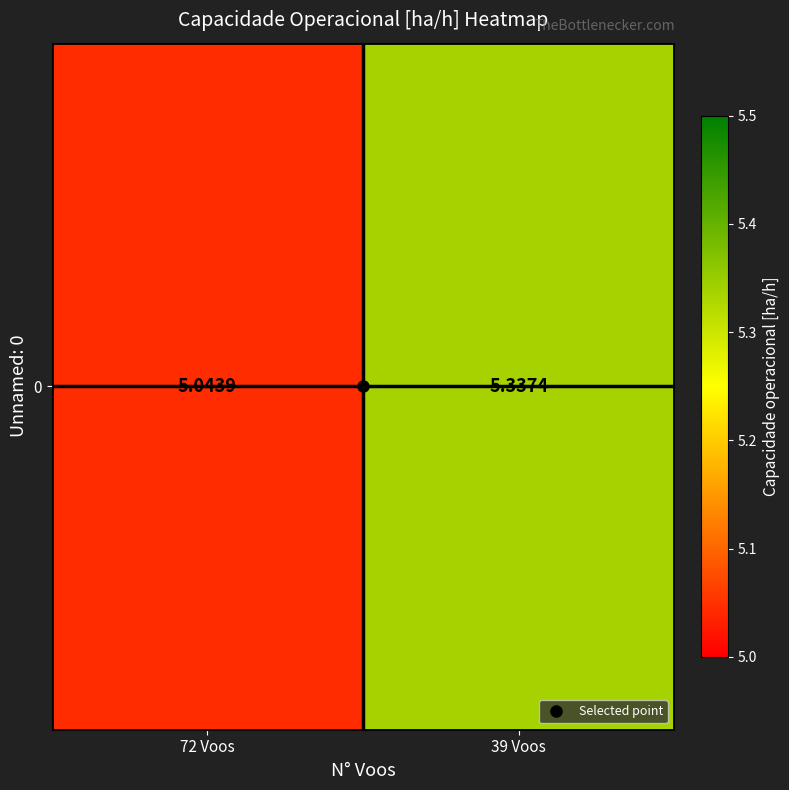

Is it true that the value at 39 Voos is 5.3?

True